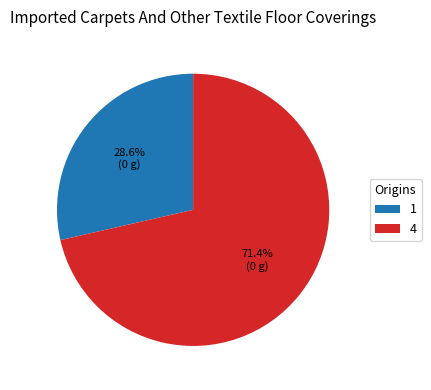

Count the number of slices in the pie.

2